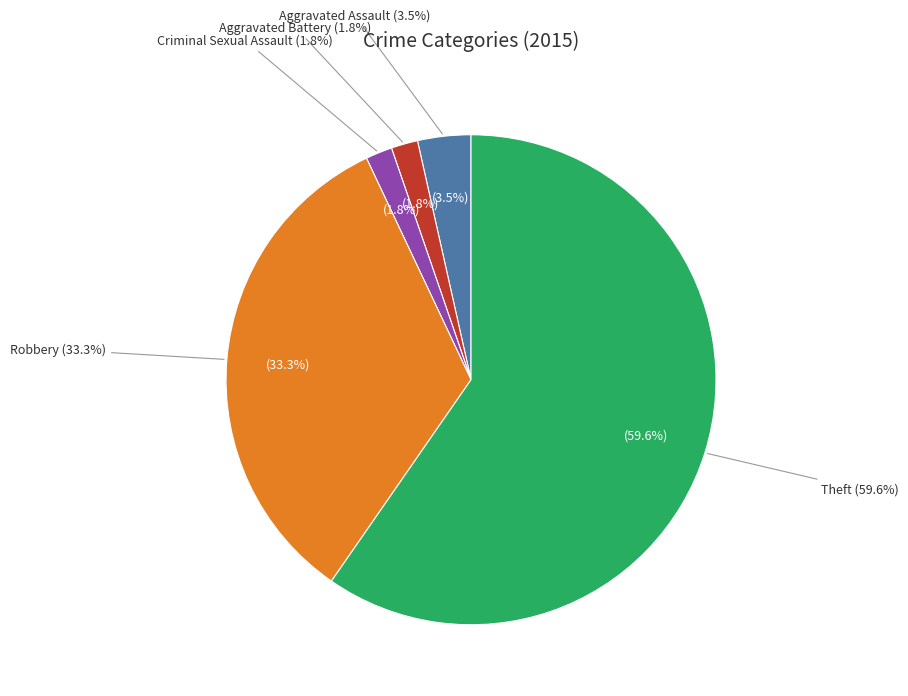

What percentage is the Theft slice, to the nearest percent?

60%